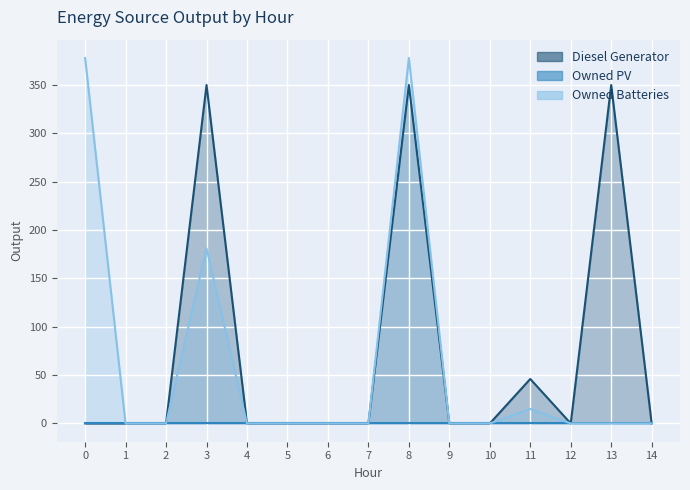

The Diesel Generator series shows 0 at 1. True or false?

True